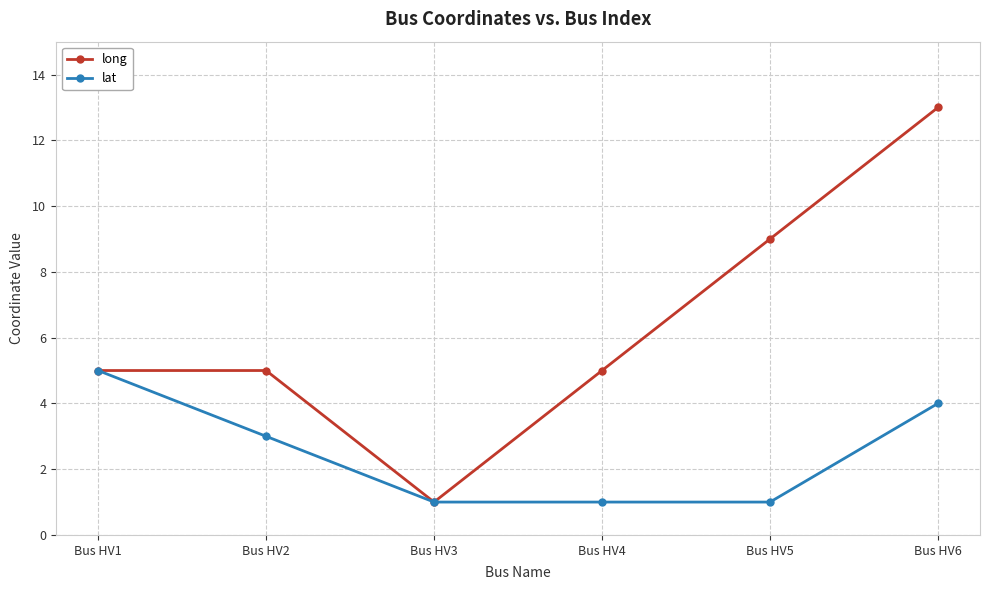

How many series are shown in this chart?

2